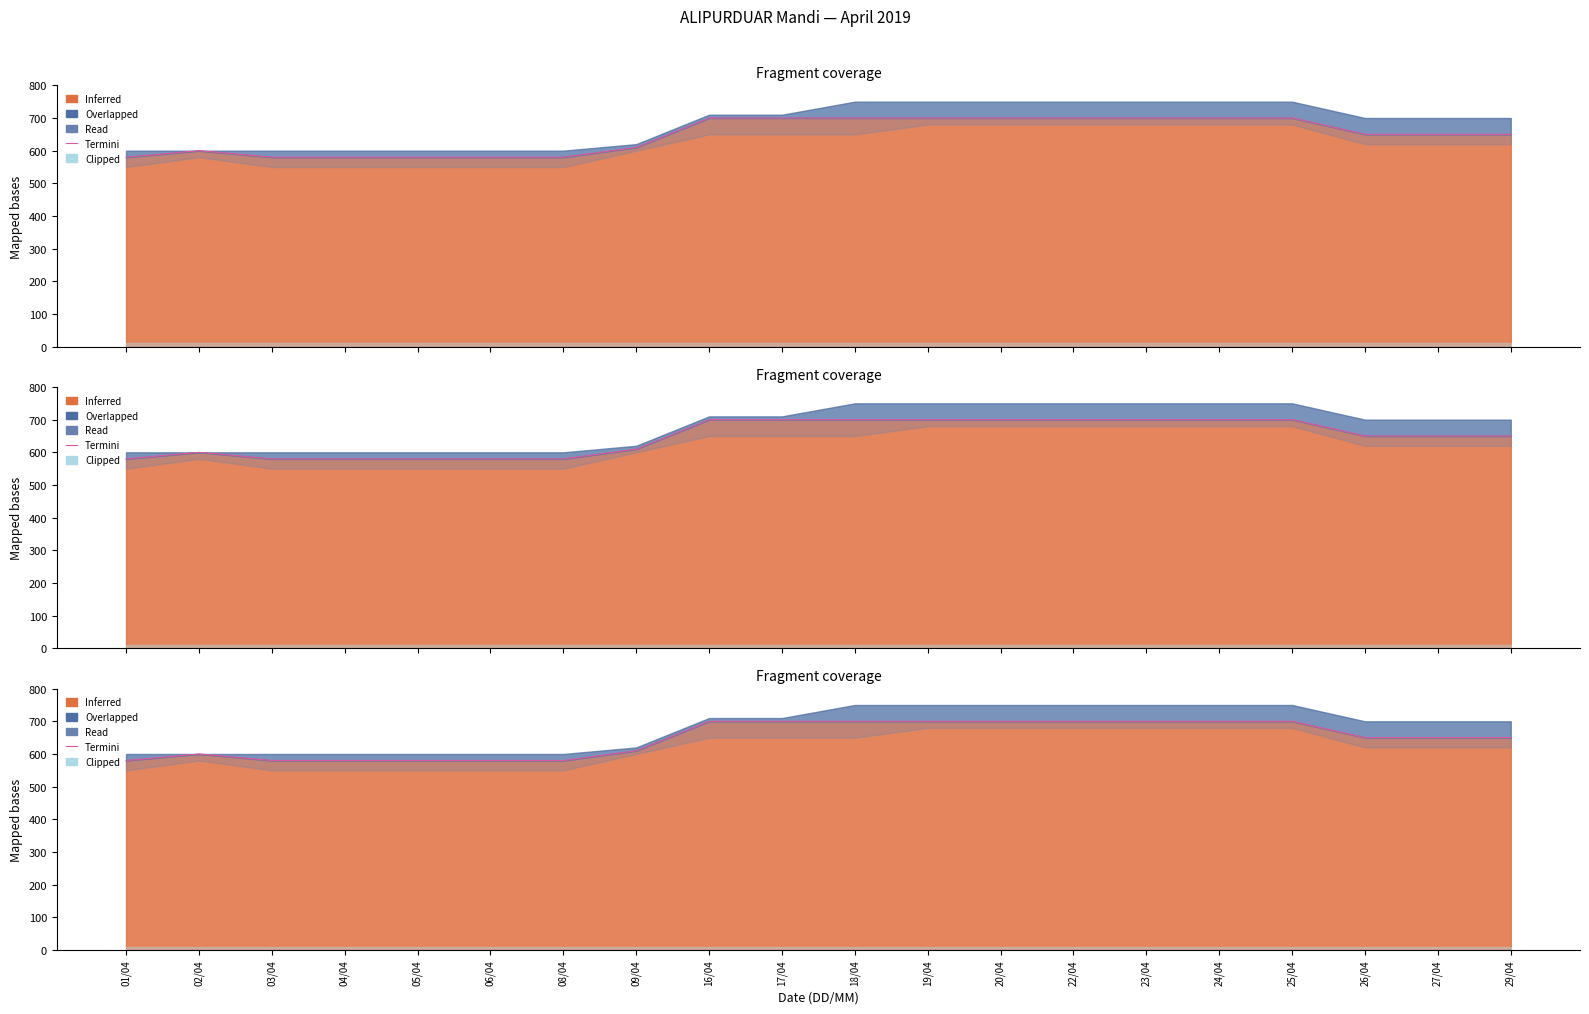

Between 08/04 and 24/04, which is larger?

24/04